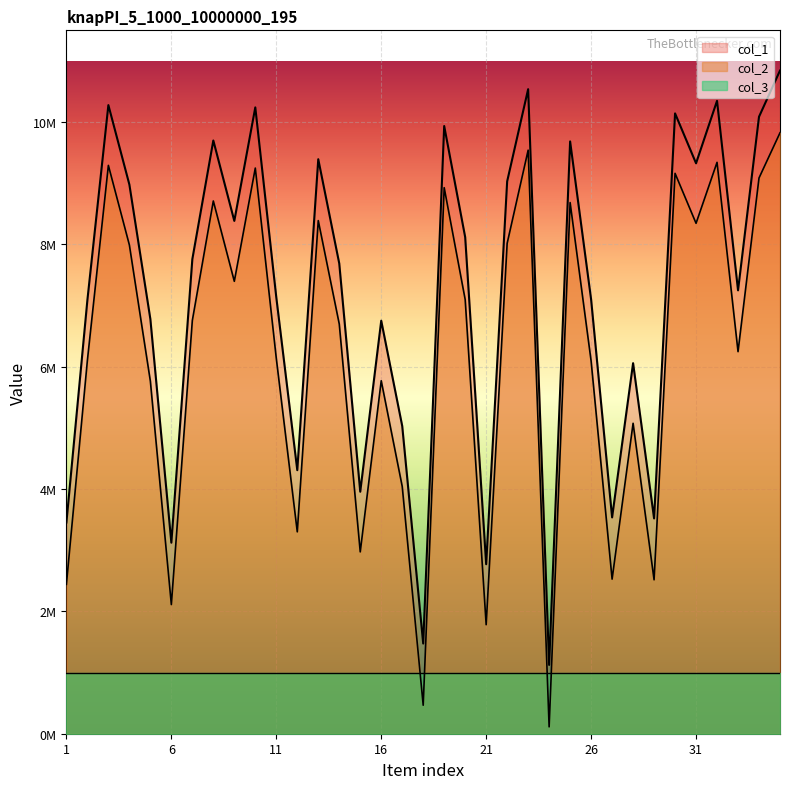

How many lines are shown in the chart?

2